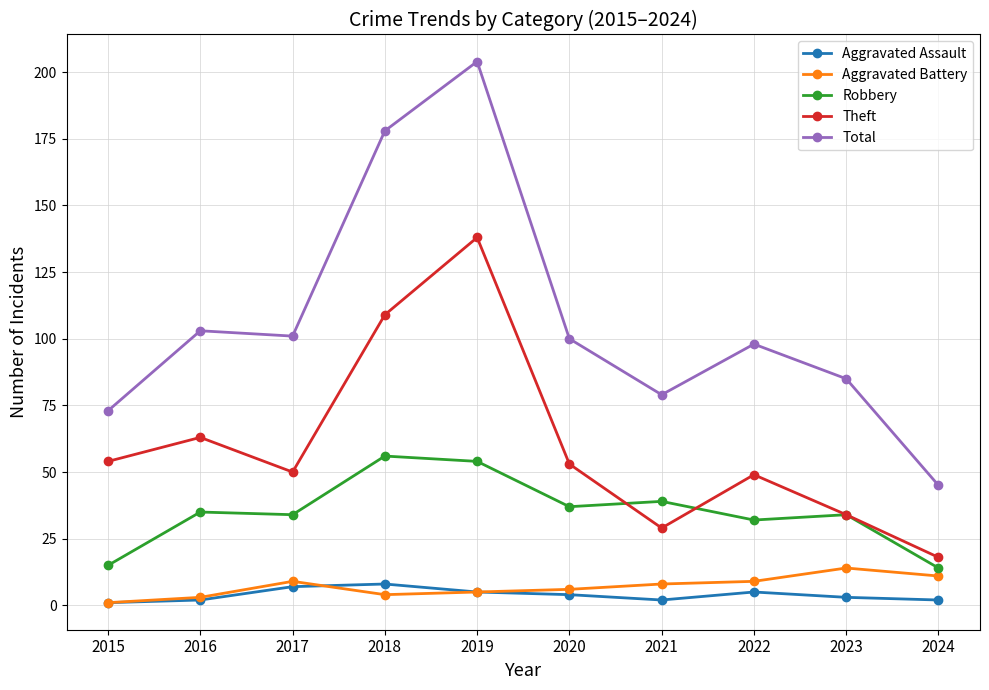

True or false: Robbery and Total intersect in this chart.

False